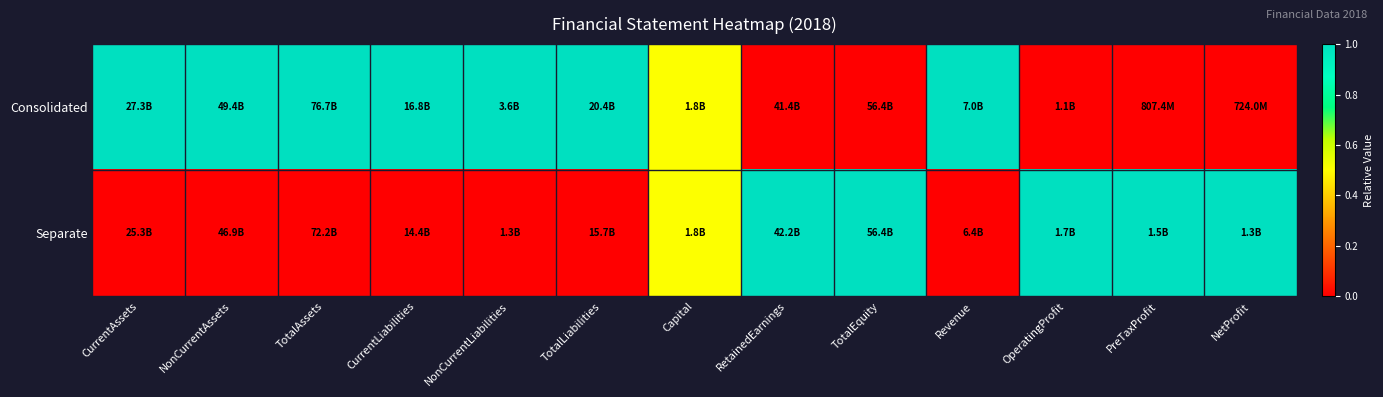

What is the total value across all series at OperatingProfit?

1.0